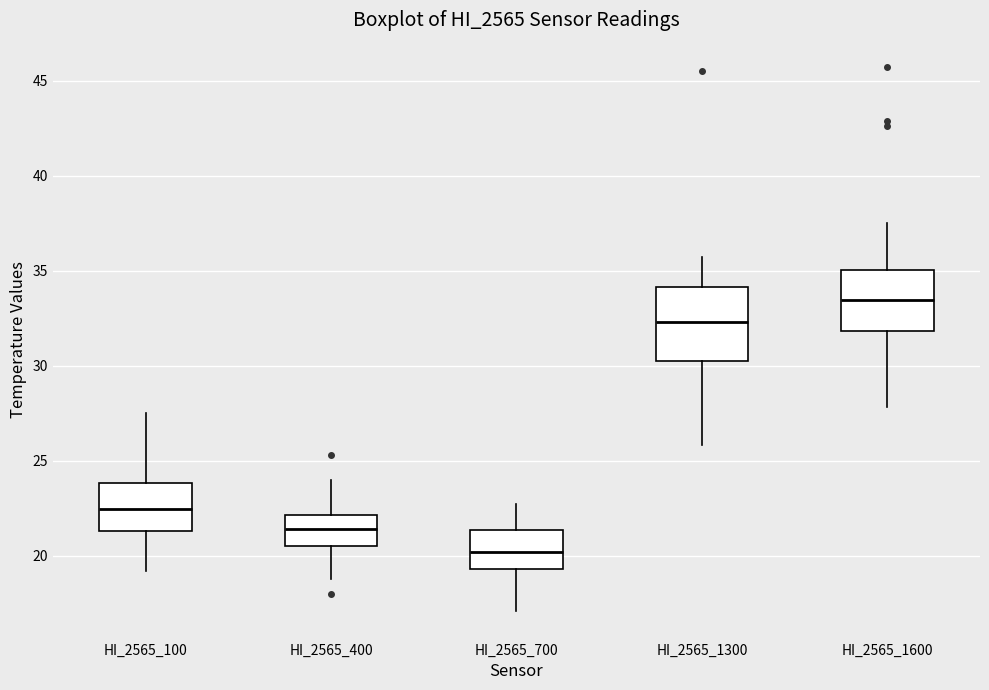

Reading left to right, transcribe this box plot: for each box, give where its median line is, the range the box spans, and where its two whiskers end, as read against the y-axis. The values are not printed on the chart, so give them approximately, as read against the axis.

HI_2565_100: median 22.5, box 21.5 to 24.0, whiskers 19.0 to 27.5
HI_2565_400: median 21.5, box 20.5 to 22.0, whiskers 19.0 to 24.0
HI_2565_700: median 20.0, box 19.5 to 21.5, whiskers 17.0 to 22.5
HI_2565_1300: median 32.5, box 30.5 to 34.0, whiskers 26.0 to 35.5
HI_2565_1600: median 33.5, box 32.0 to 35.0, whiskers 28.0 to 37.5